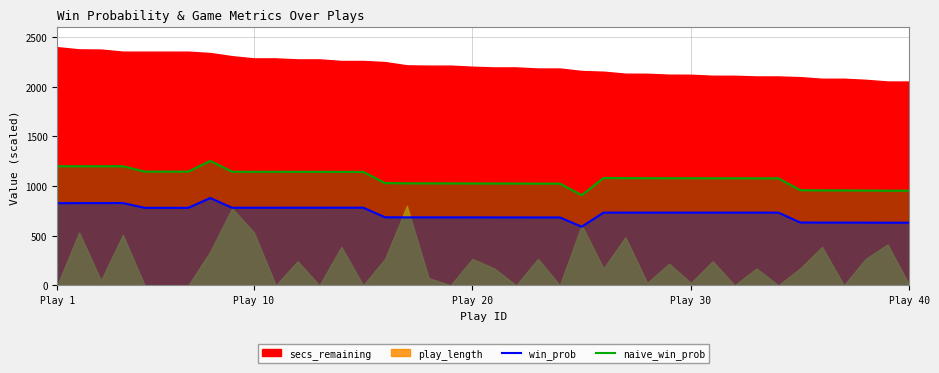

True or false: naive_win_prob and win_prob cross at least once.

False